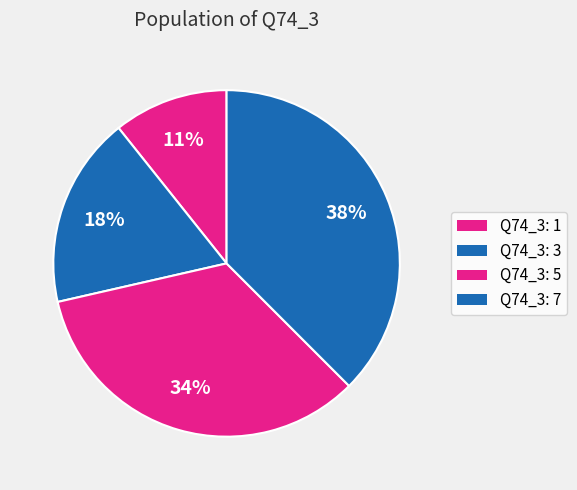

How many slices are in this pie chart?

4